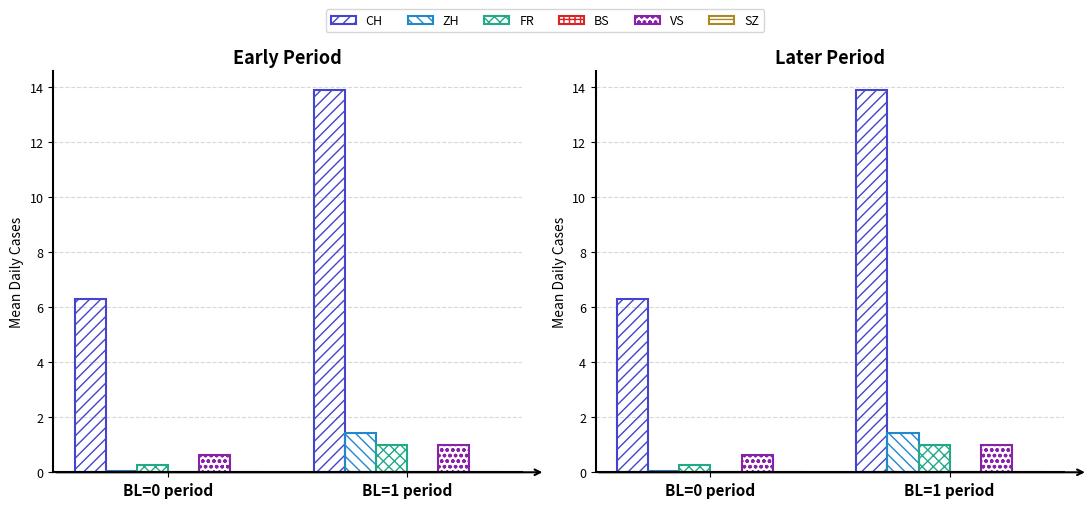

Between BL=0 period and BL=1 period, which series saw the biggest shift?

CH